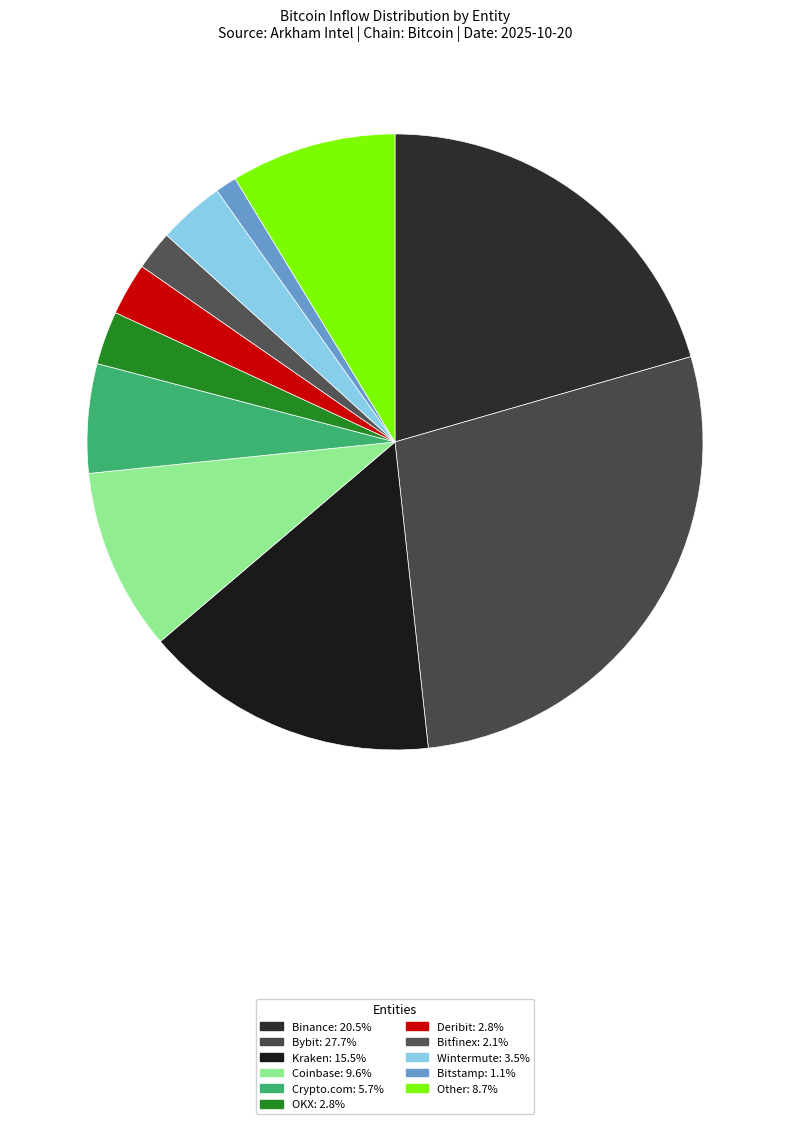

Does any single category account for the majority?

No